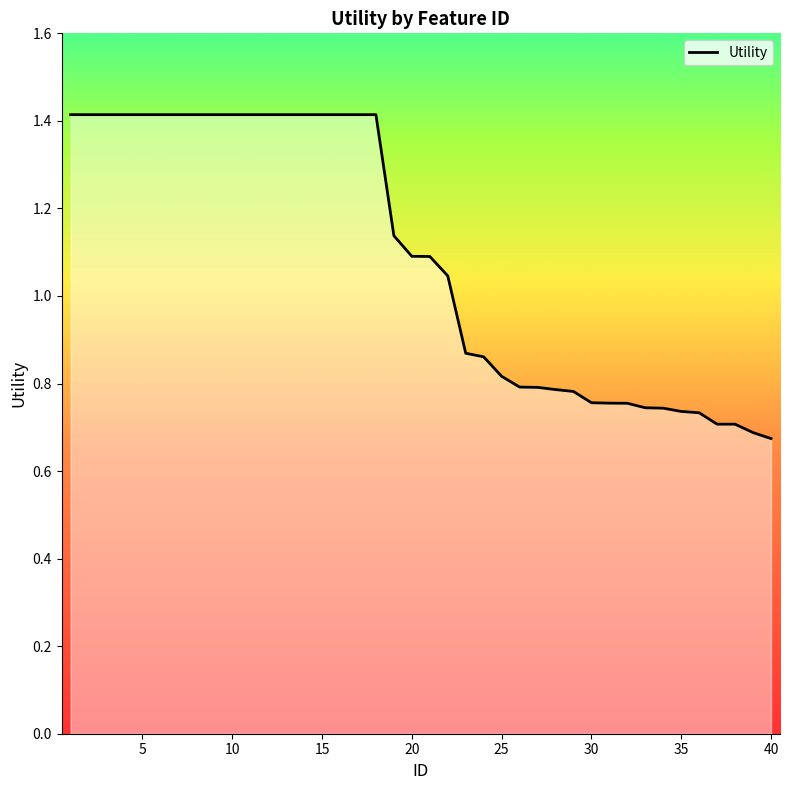

What is the maximum value shown in the chart?

1.4